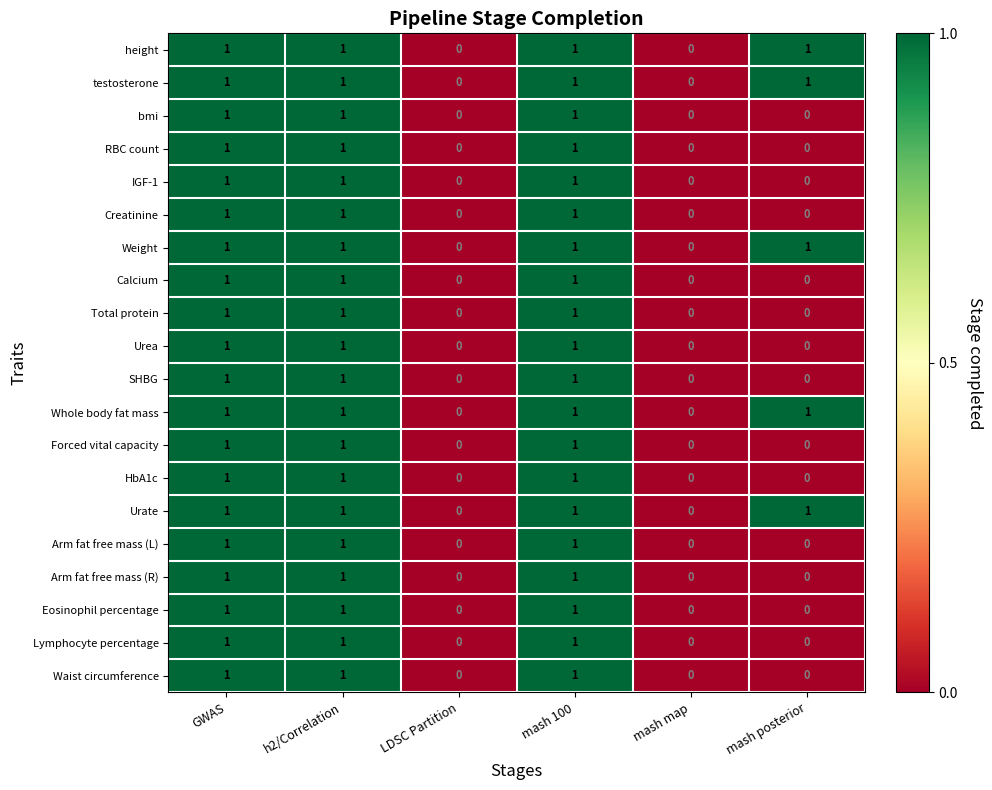

Count the Urea values in the range 0 to 1.

6